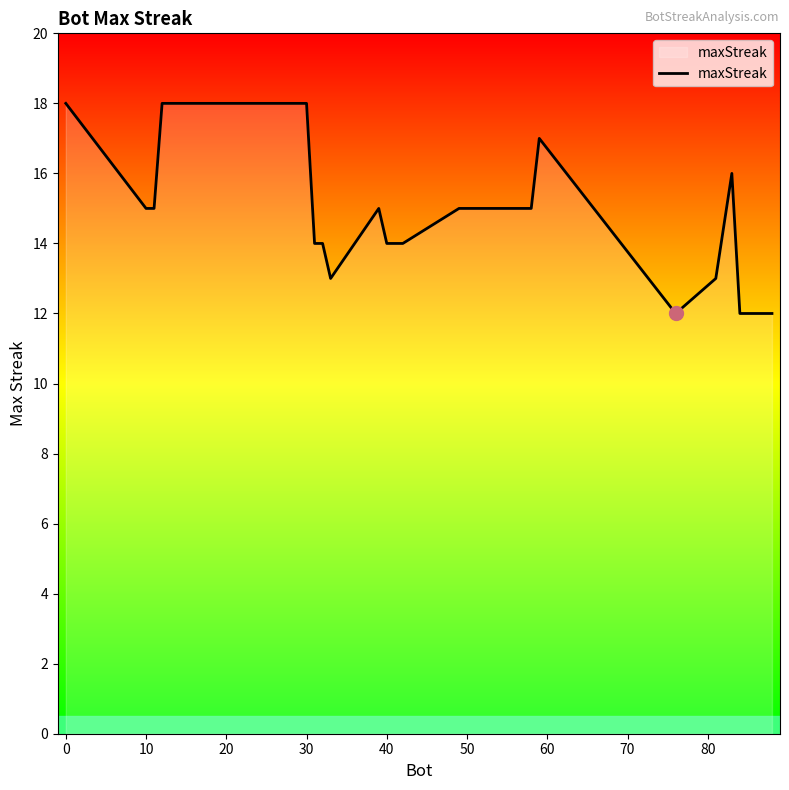

How many distinct data groups are displayed?

1